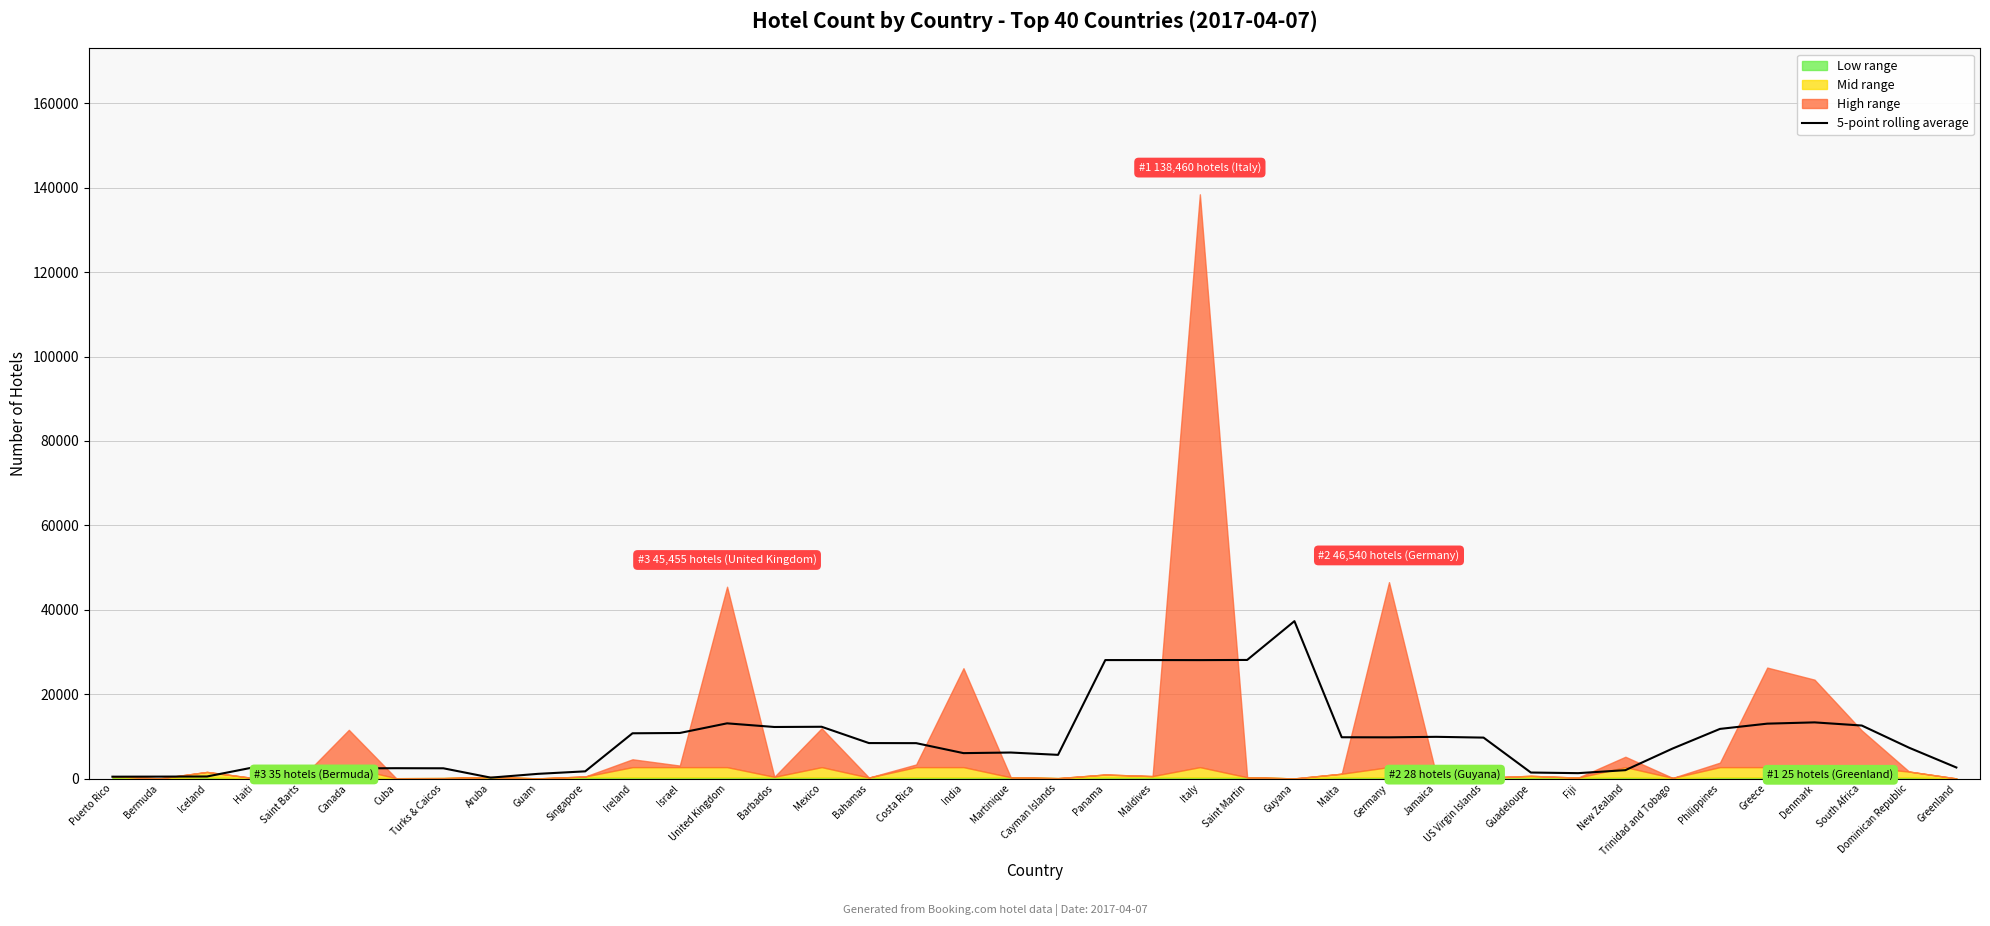

The value of 5-point rolling average at Germany is 9758.6. True or false?

True